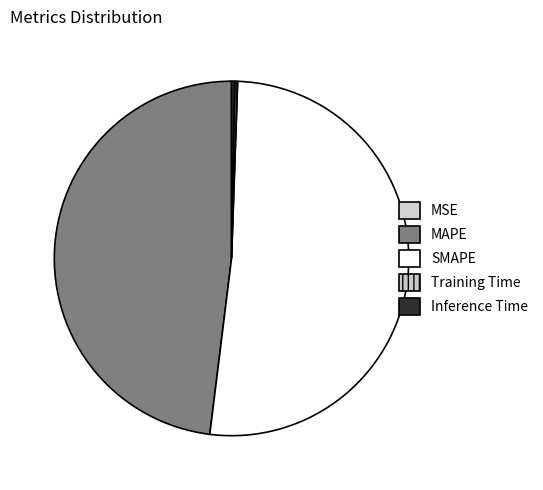

How many segments does this pie chart have?

5